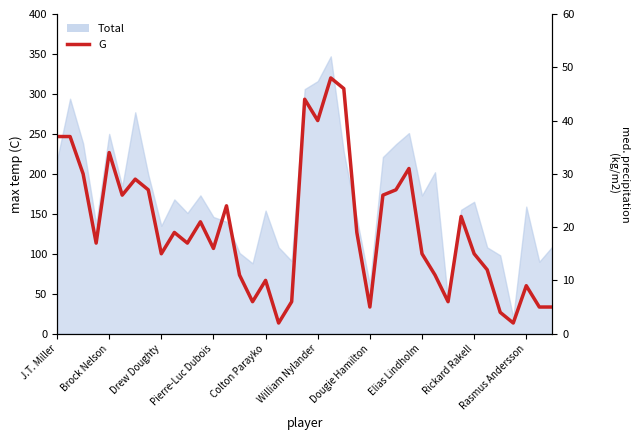

At which label does the data first exceed 17?

J.T. Miller